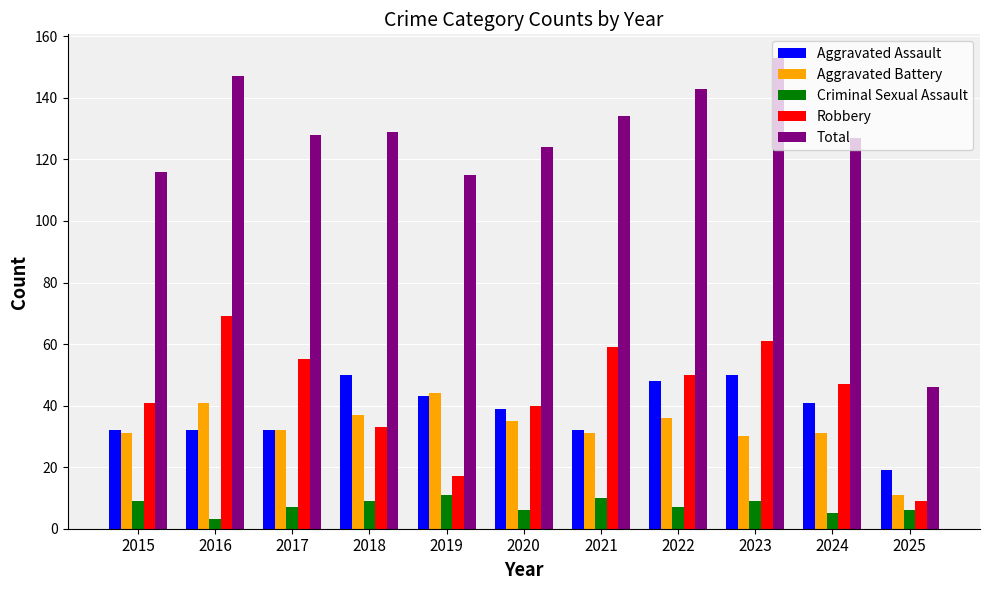

How many categories are shown in the chart?

11